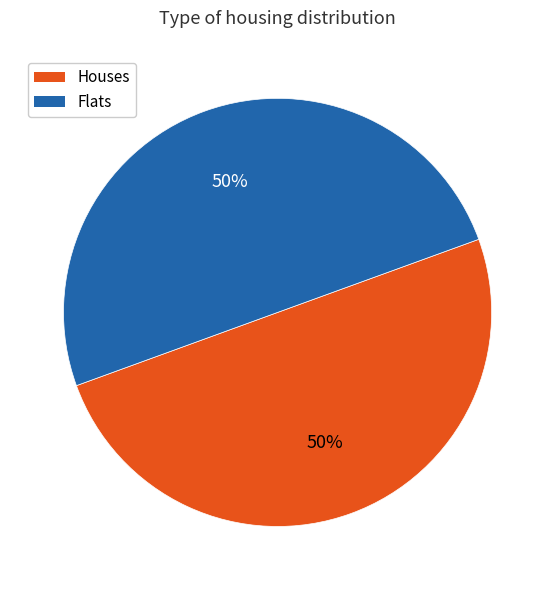

Approximately how many times larger is the value at Houses compared to Flats?

1.0